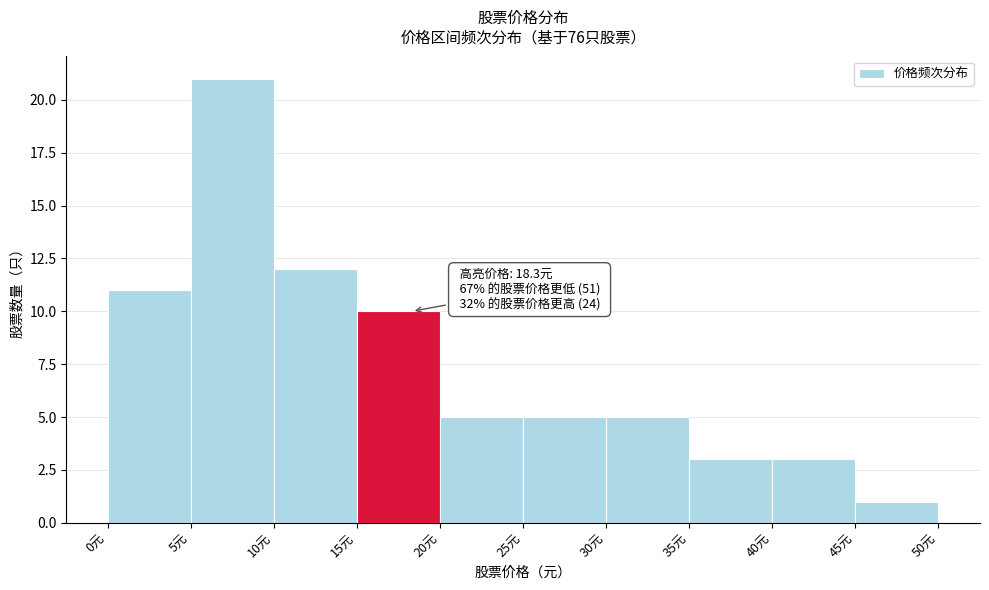

Over which range of the x-axis is the bar tallest?

5 to 10